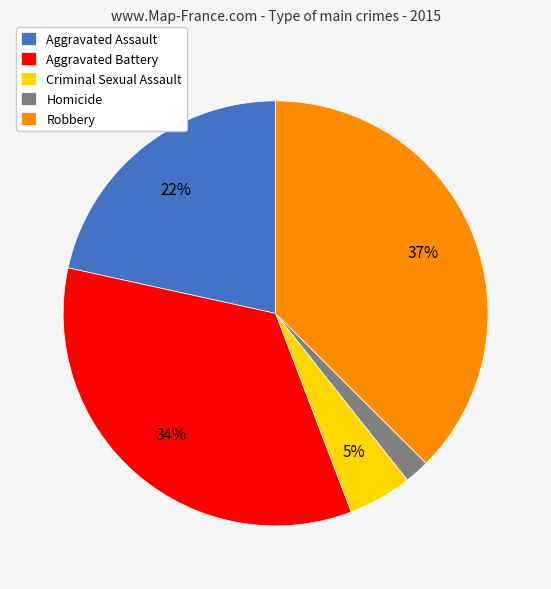

To the nearest percent, what is the combined percentage of Aggravated Battery and Homicide?

36%